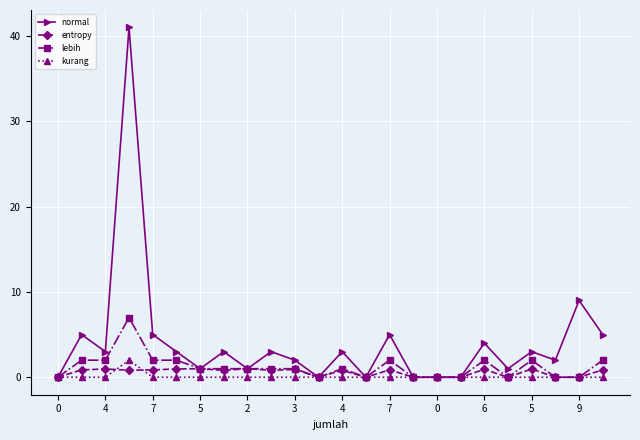

What is the average value of the normal series?

4.1